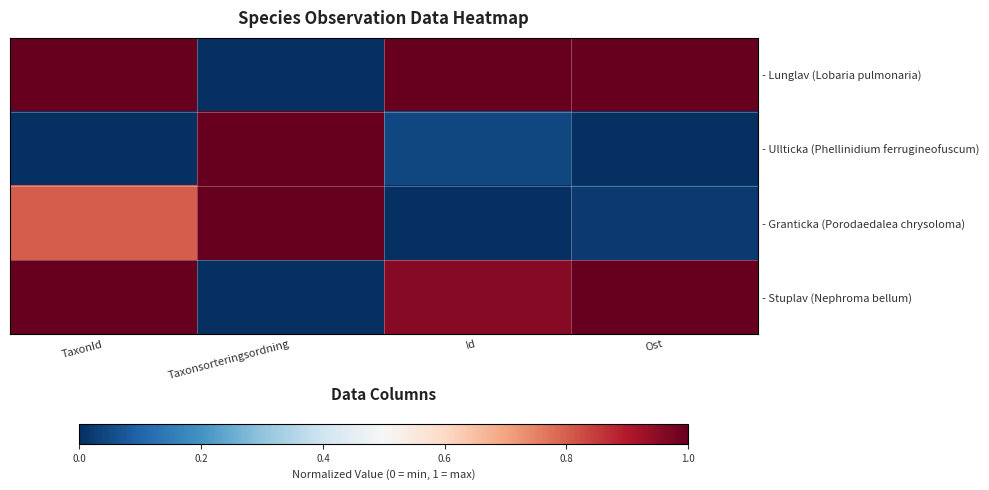

Reading left to right, extract all data points from this chart.

- Lunglav (Lobaria pulmonaria): TaxonId=1.0	Taxonsorteringsordning=0.0	Id=1.0	Ost=1.0
- Ullticka (Phellinidium ferrugineofuscum): TaxonId=0.0	Taxonsorteringsordning=1.0	Id=0.0	Ost=0.0
- Granticka (Porodaedalea chrysoloma): TaxonId=0.8	Taxonsorteringsordning=1.0	Id=0.0	Ost=0.0
- Stuplav (Nephroma bellum): TaxonId=1.0	Taxonsorteringsordning=0.0	Id=1.0	Ost=1.0